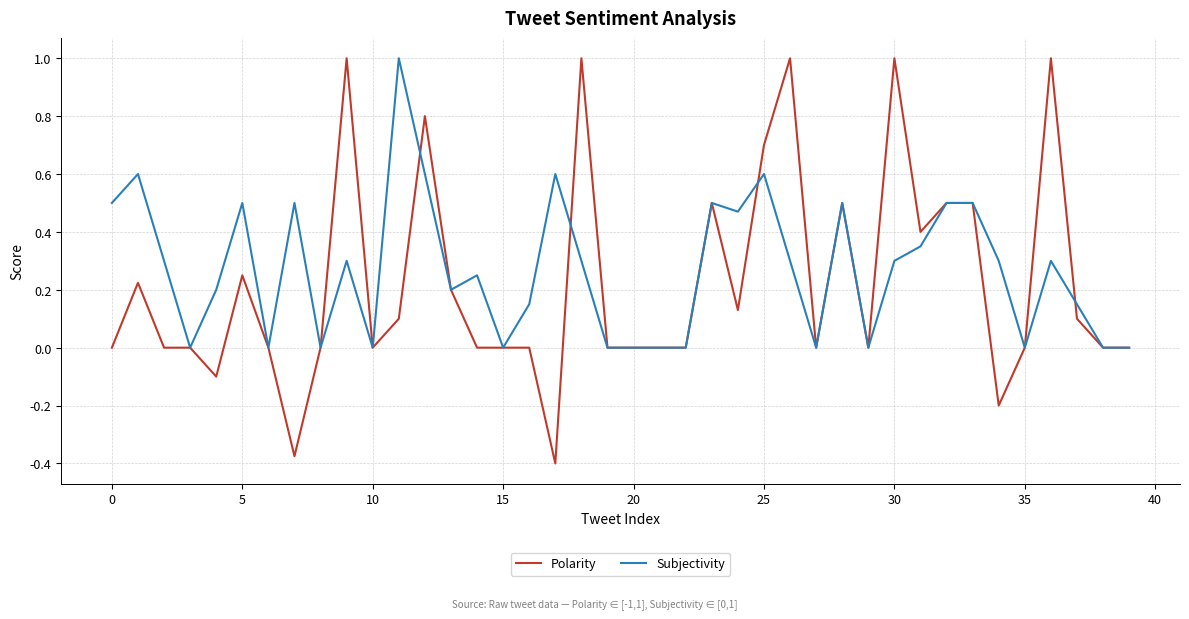

What is the sum of all Subjectivity values?

10.8